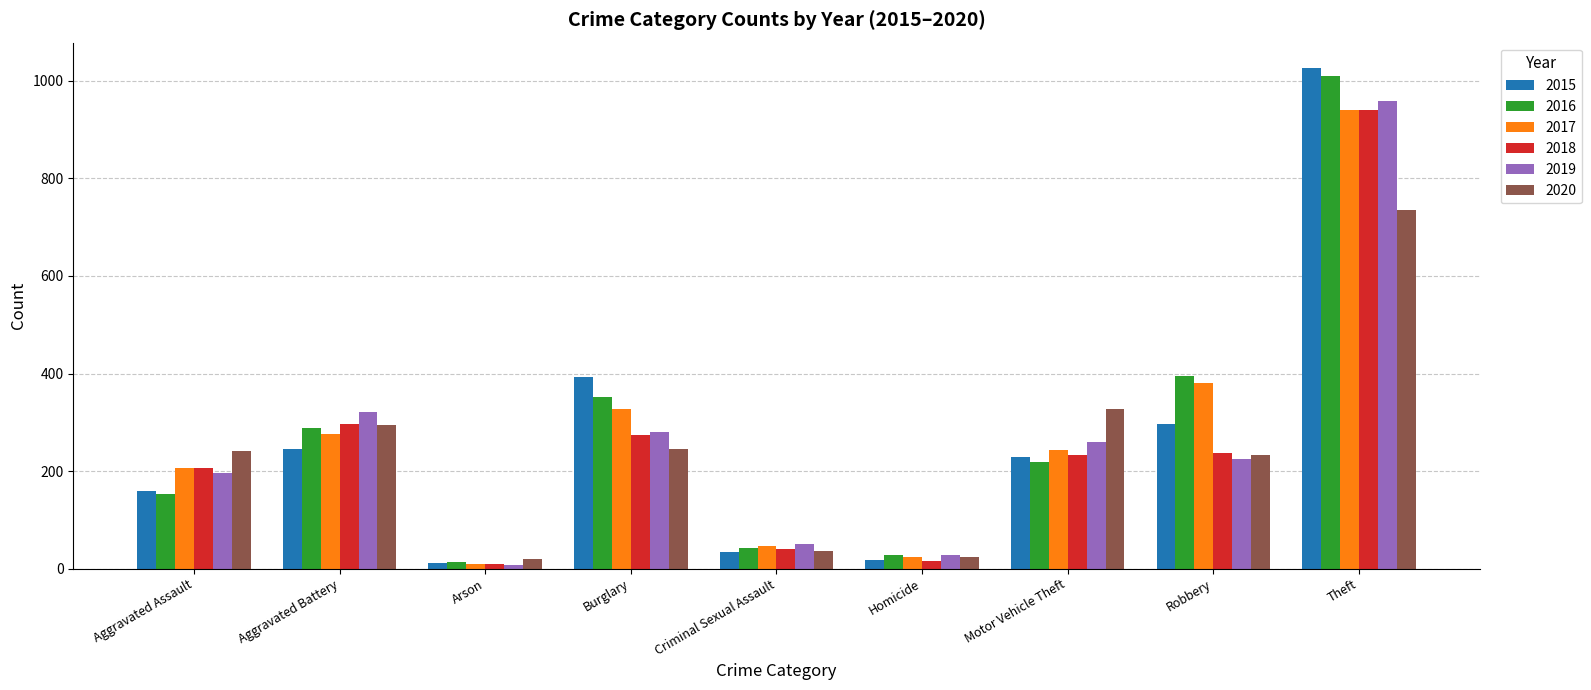

What is the label of the 9th bar from the right?

Aggravated Assault